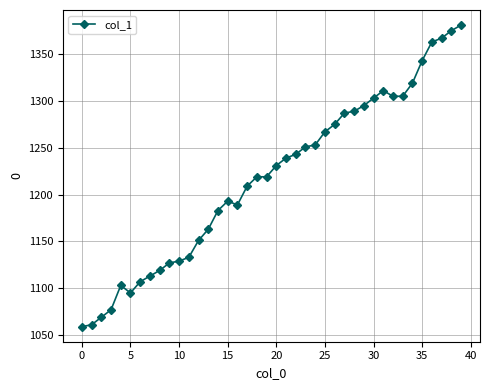

What is the greatest value displayed?

1381